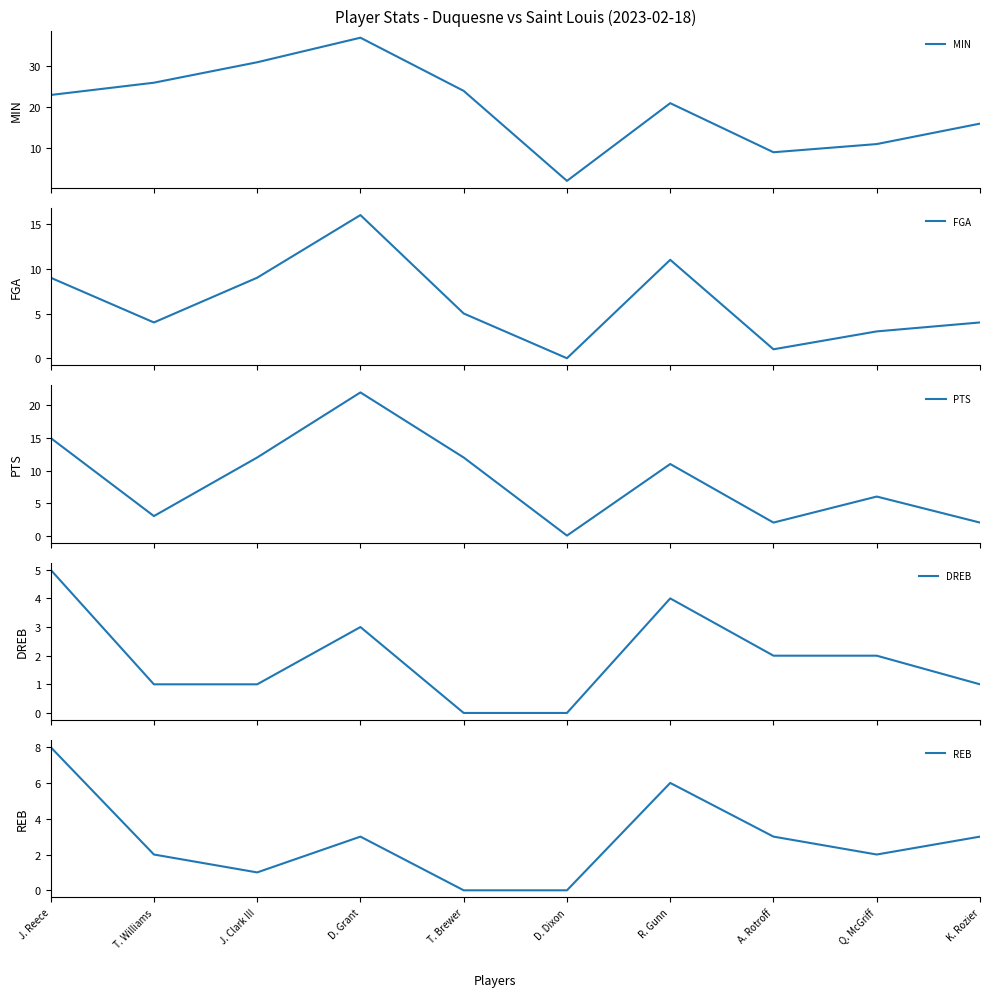

What is the difference between the second highest and minimum values in the FGA series?

11